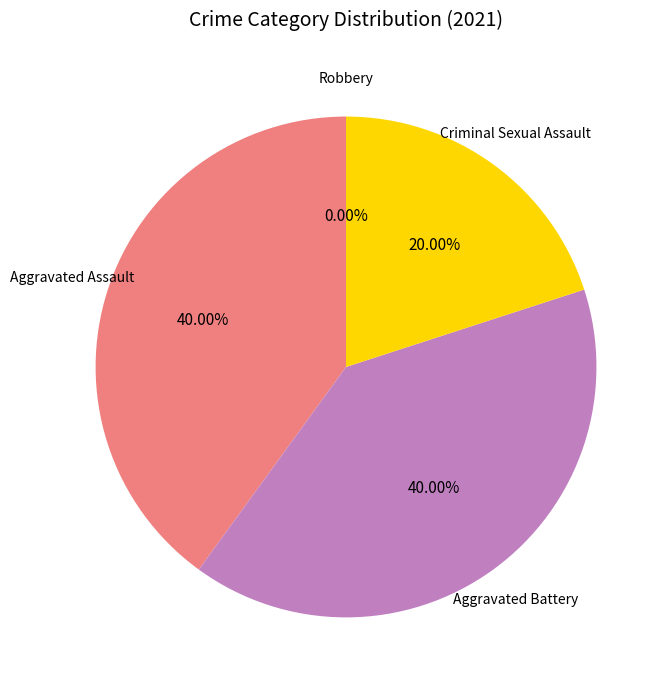

How much of the chart is everything except Aggravated Battery?

60.0%